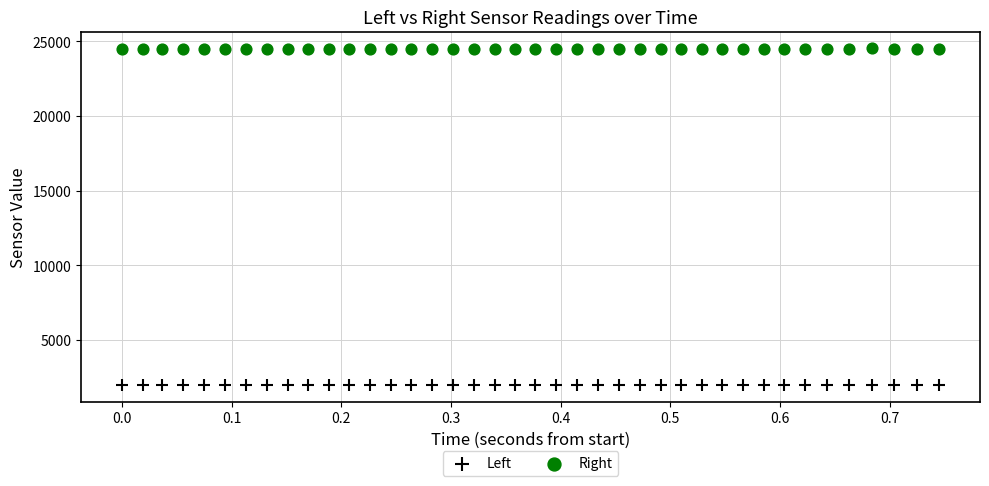

Which series reaches the maximum Y coordinate?

Right